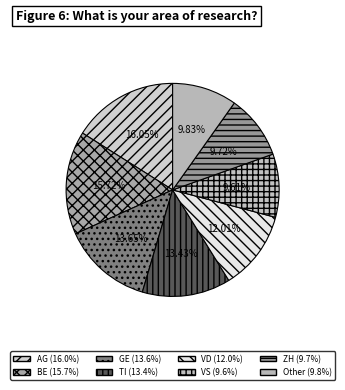

Count the number of slices in the pie.

8